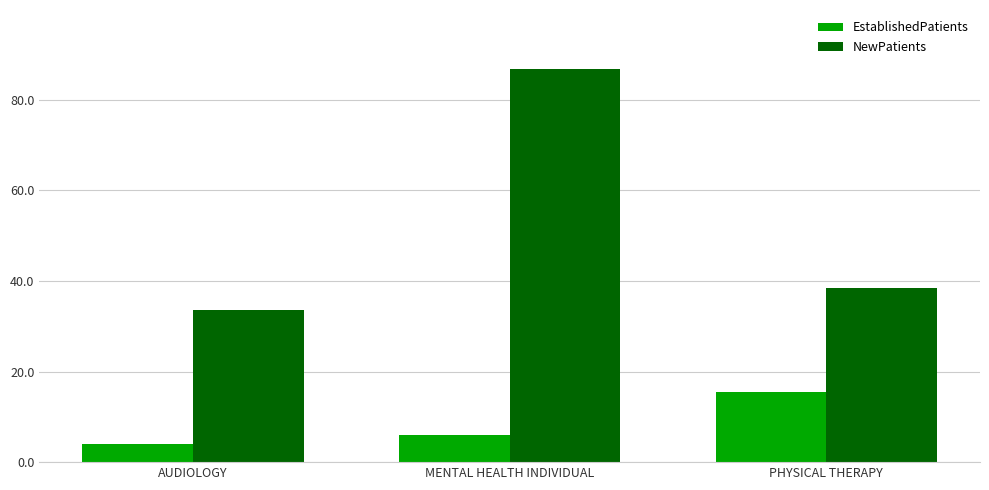

What is the difference between the highest and lowest values at PHYSICAL THERAPY?

23.0